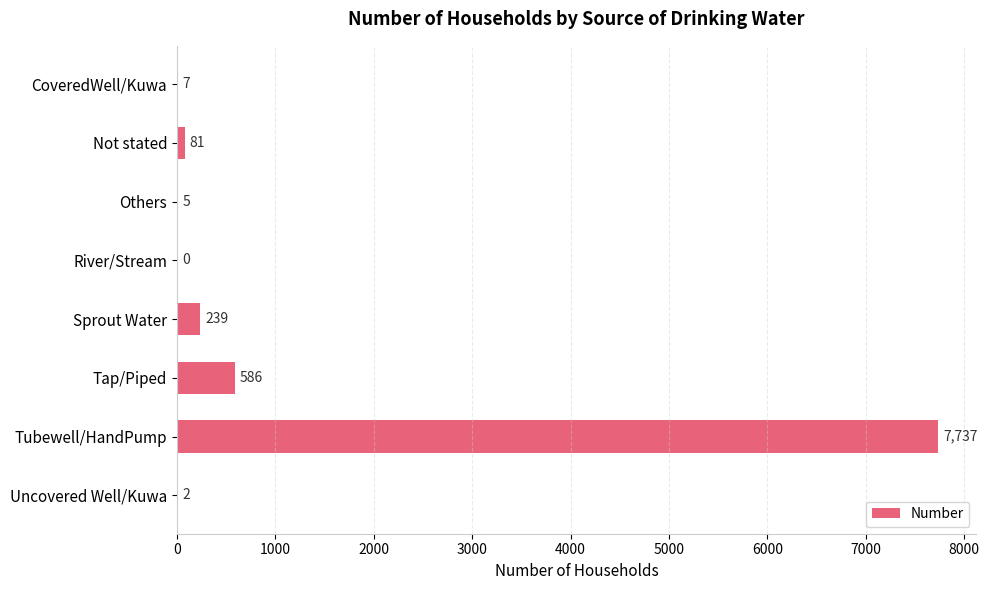

Are the bars grouped side by side (vs. stacked)?

No